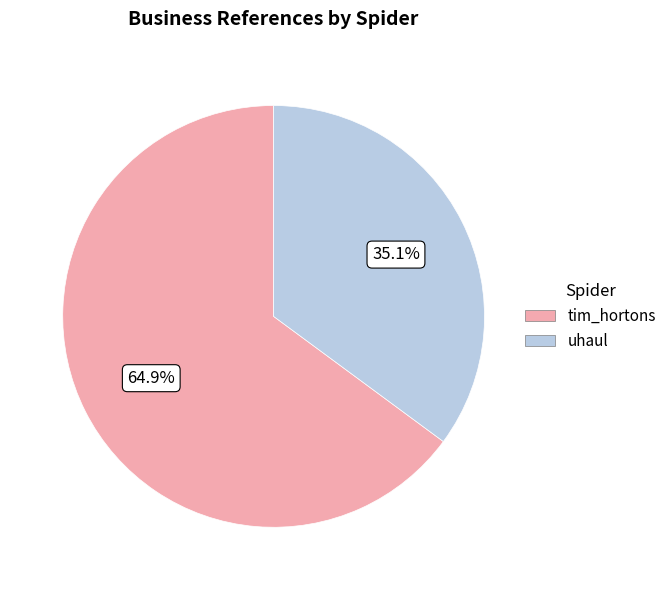

Which slice is the largest?

tim_hortons